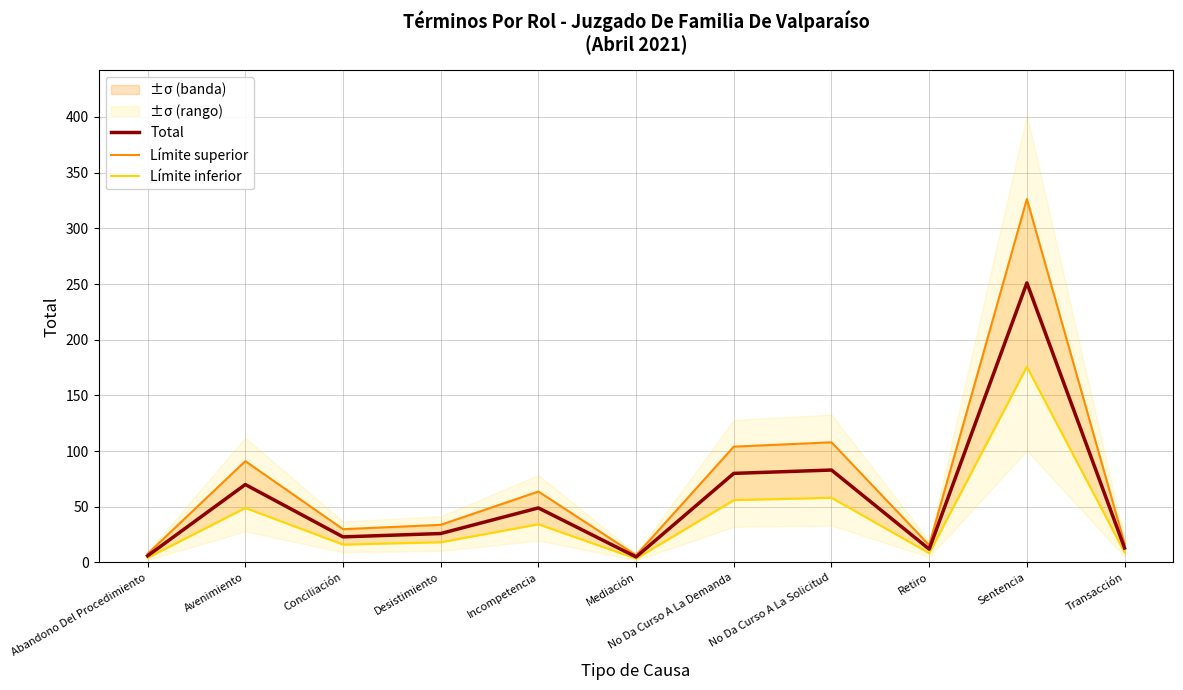

Which series has the widest spread of values?

Límite superior